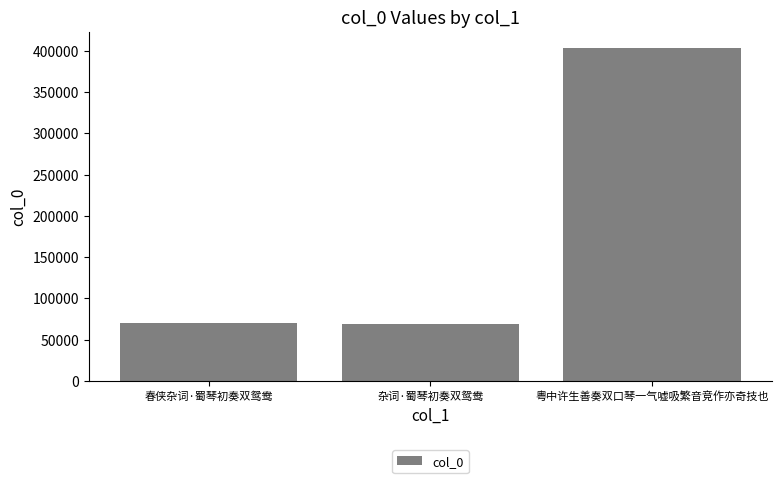

What position from the left is 春侠杂词·蜀琴初奏双鸳鸯?

1